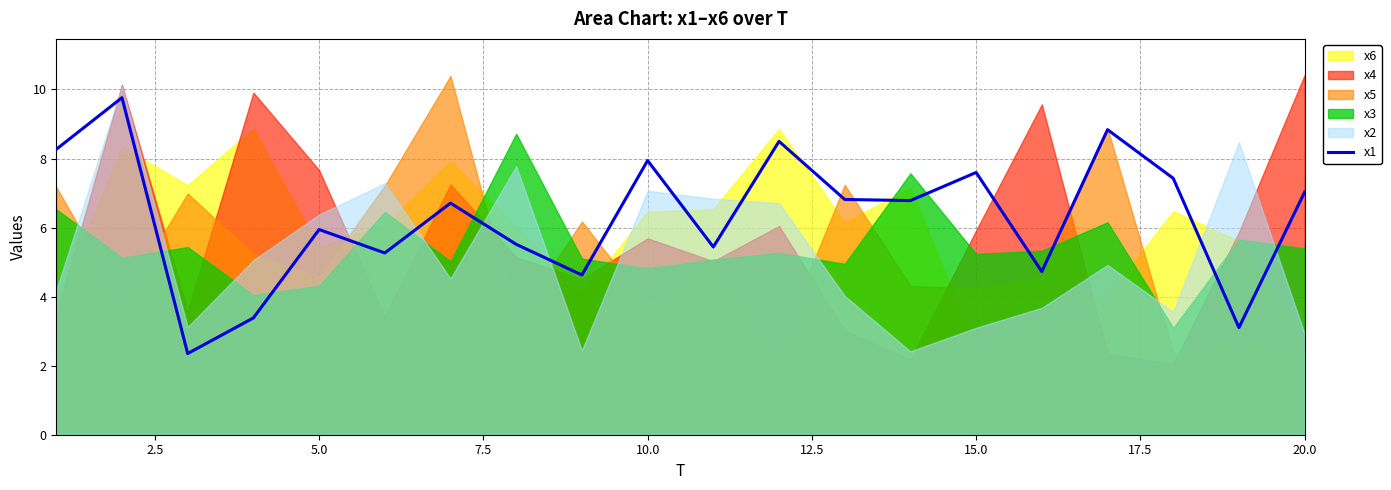

What is the minimum value for x1?

2.4